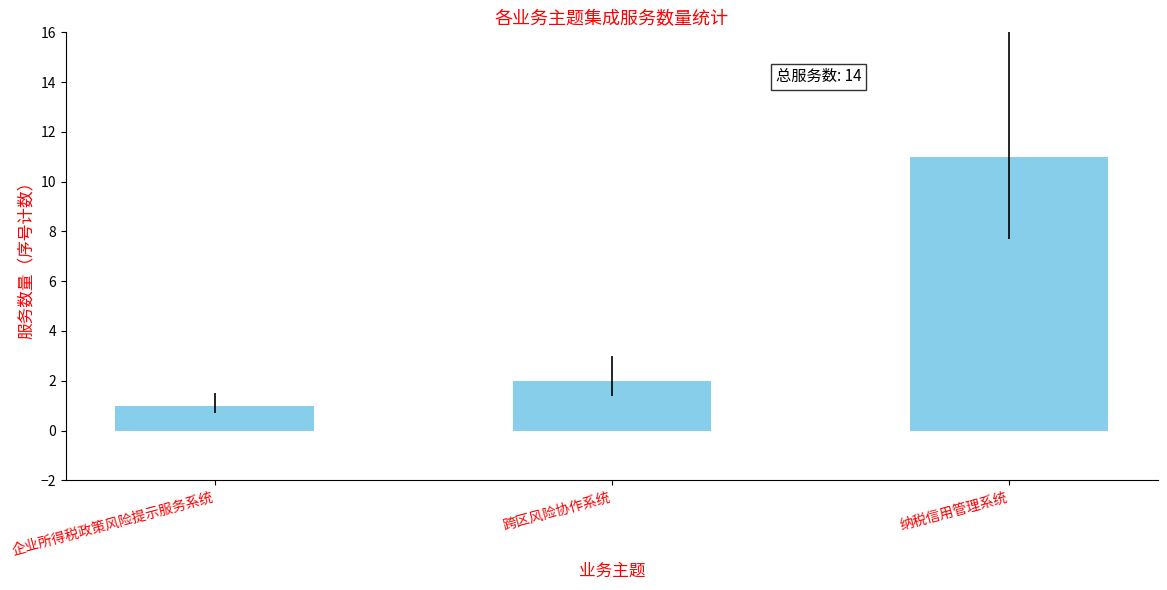

Reading right to left, transcribe all the data shown in this chart.

纳税信用管理系统=11	跨区风险协作系统=2	企业所得税政策风险提示服务系统=1